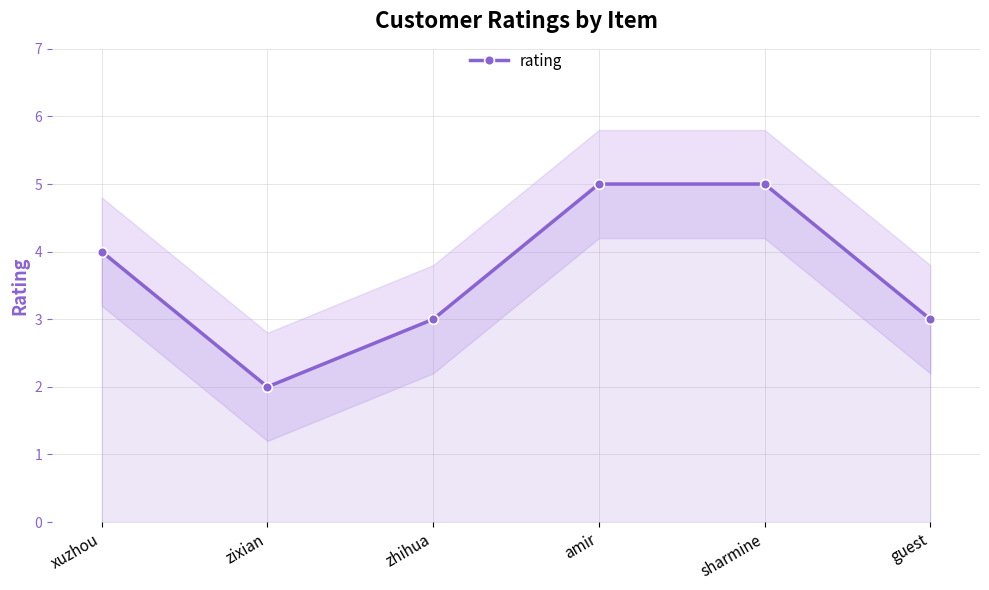

What position from the left is amir?

4